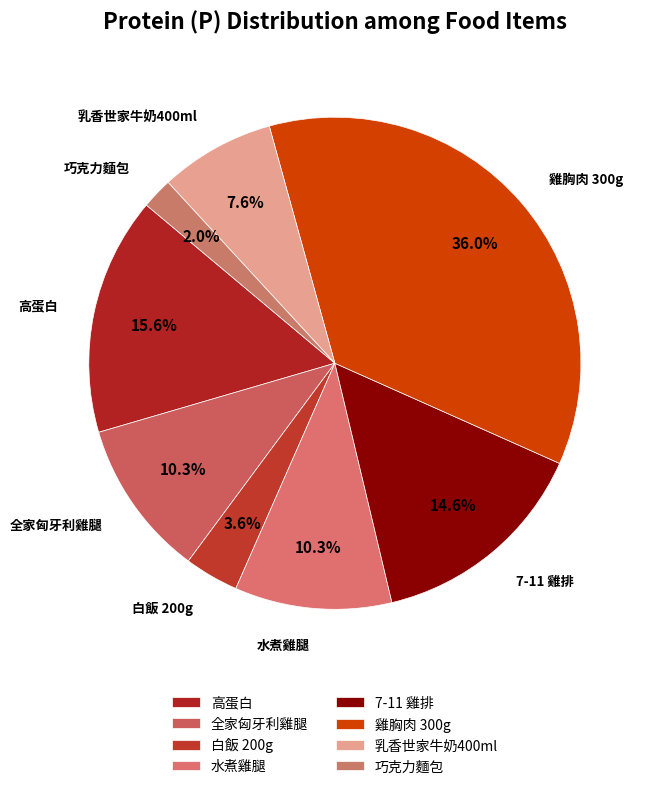

Which slice is the smallest?

巧克力麵包